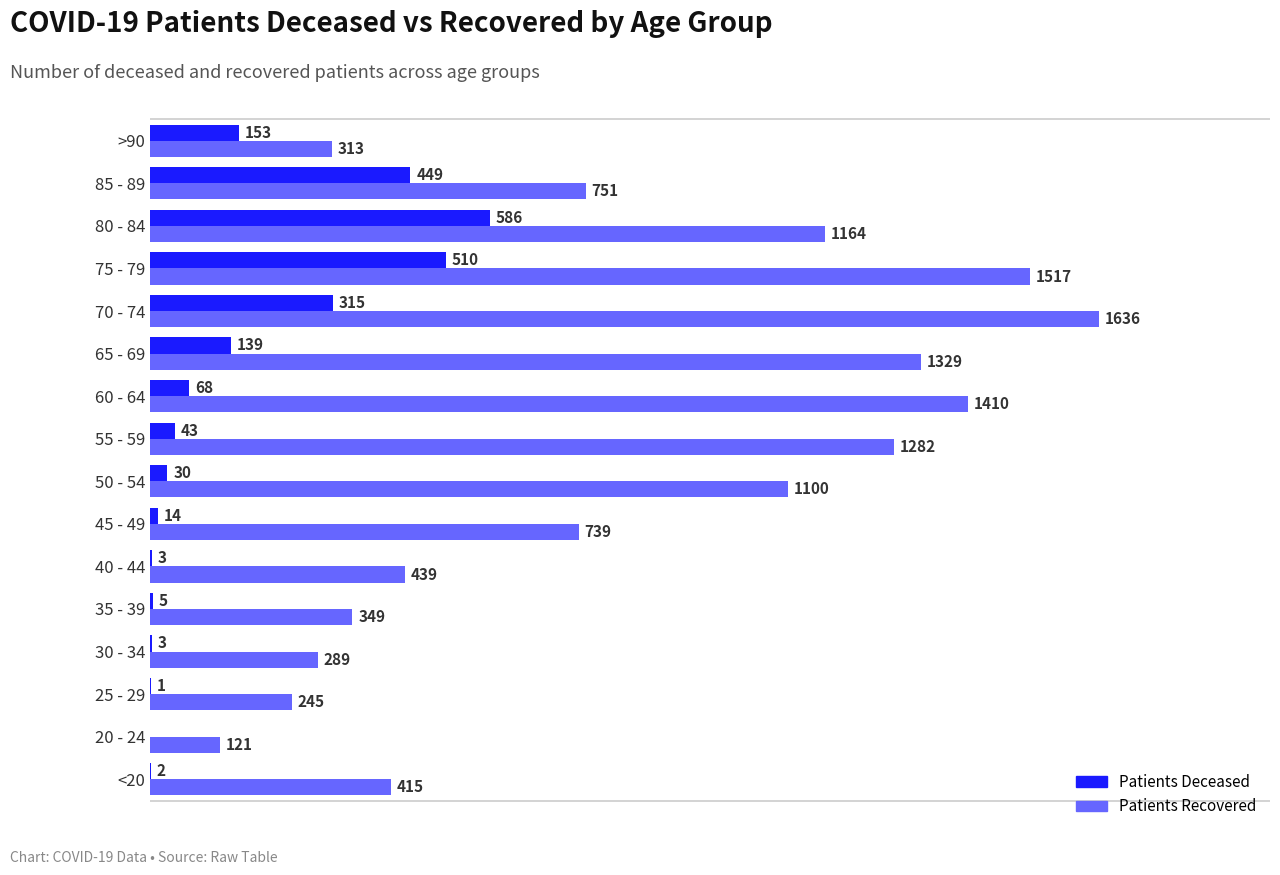

Which label corresponds to the largest value in the chart?

70 - 74